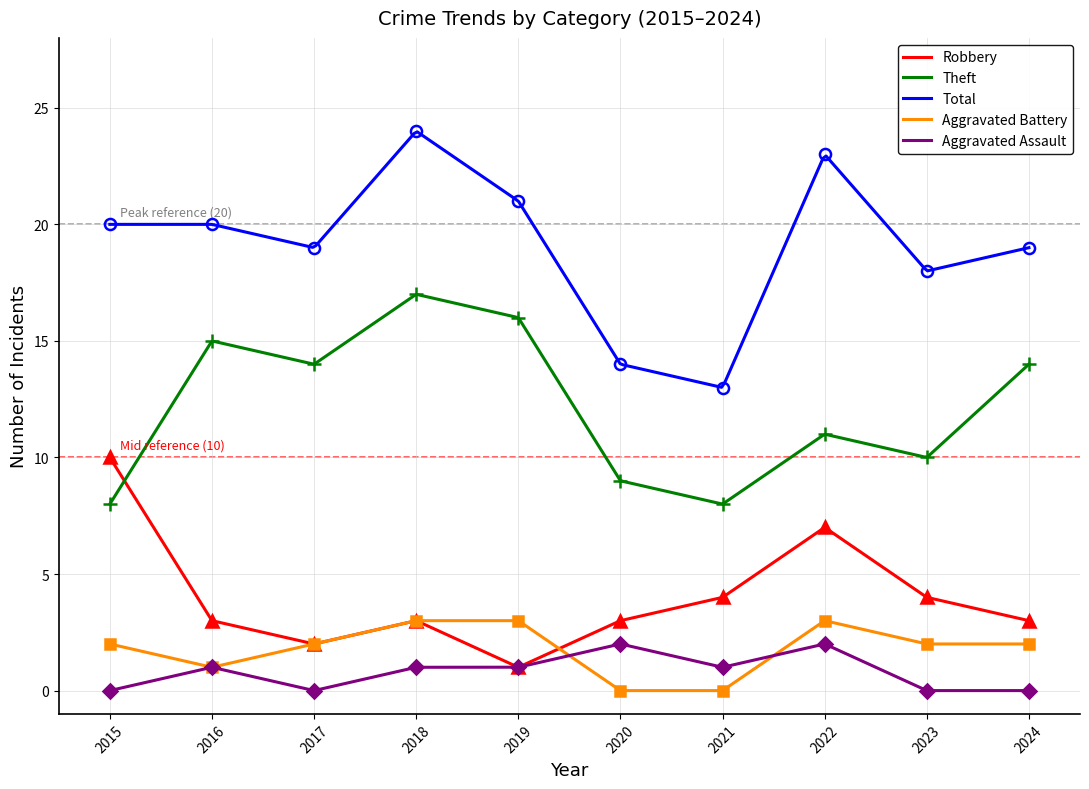

What is the lowest value of the Robbery series?

1.0